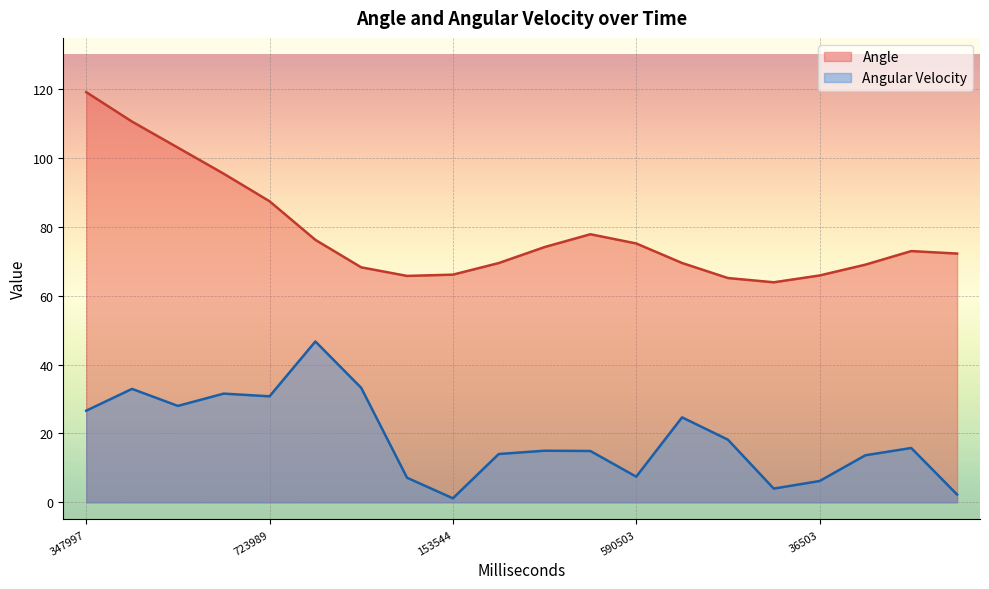

What is the value of the Angle point at the 12th from the left?

77.9